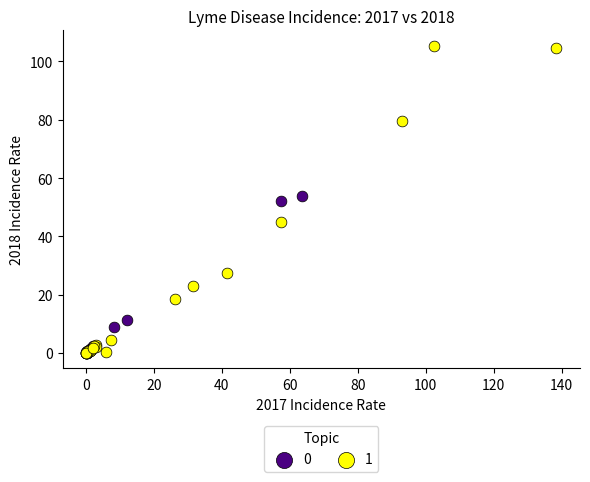

Which series has the widest spread of Y values?

1